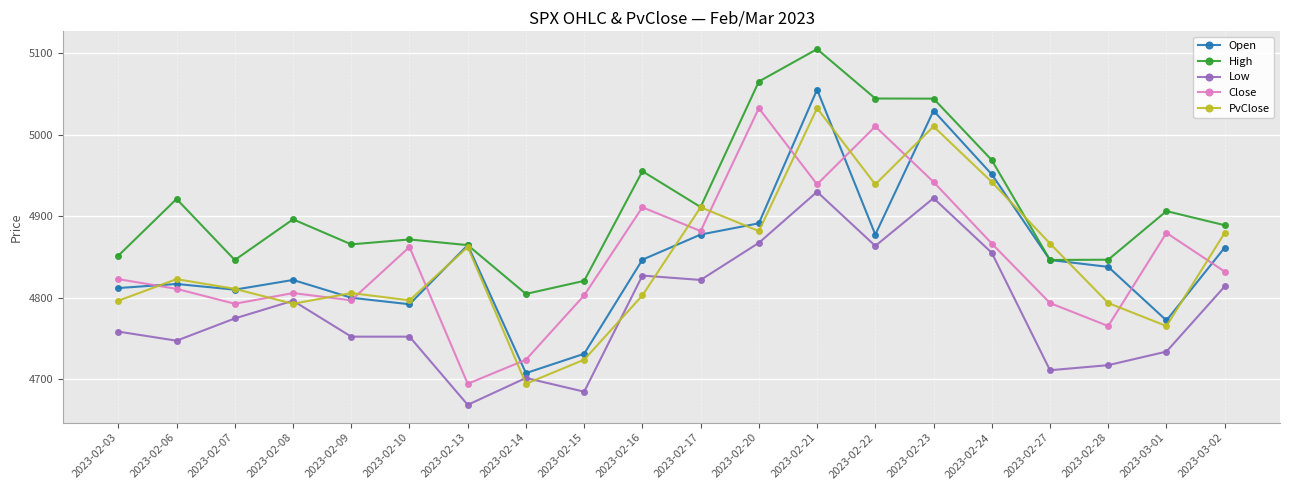

At which category does High reach its first local valley?

2023-02-07